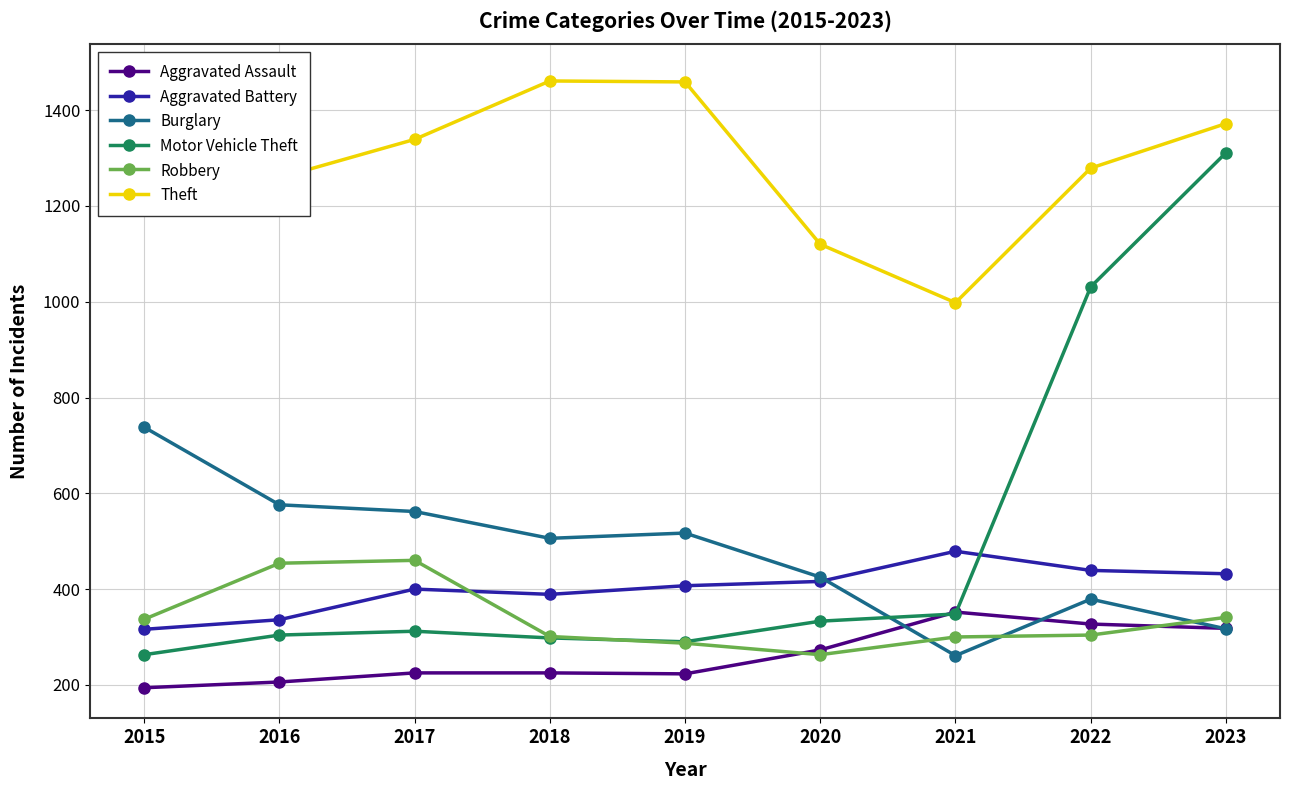

Between 2019 and 2016, which is larger?

2019